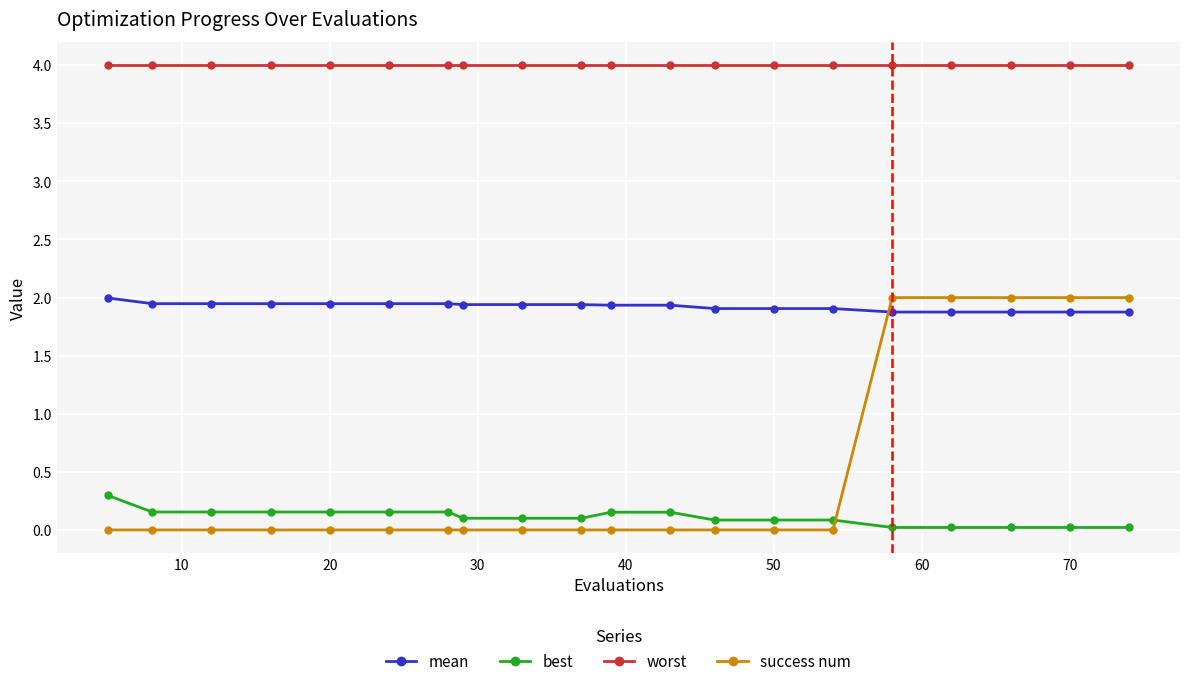

What is the sum of all mean values?

38.5